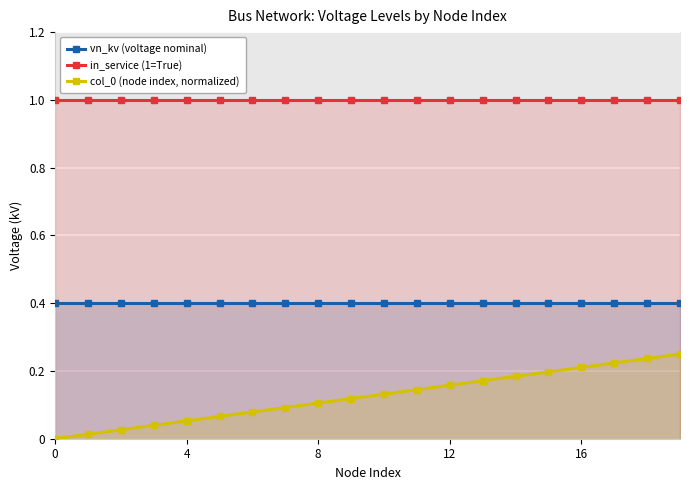

Reading left to right, extract all data points from this chart.

vn_kv (voltage nominal): 0.4	0.4	0.4	0.4	0.4	0.4	0.4	0.4	0.4	0.4	0.4	0.4	0.4	0.4	0.4	0.4	0.4	0.4	0.4	0.4
in_service (1=True): 1.0	1.0	1.0	1.0	1.0	1.0	1.0	1.0	1.0	1.0	1.0	1.0	1.0	1.0	1.0	1.0	1.0	1.0	1.0	1.0
col_0 (node index, normalized): 0.0	0.0	0.0	0.0	0.1	0.1	0.1	0.1	0.1	0.1	0.1	0.1	0.2	0.2	0.2	0.2	0.2	0.2	0.2	0.2